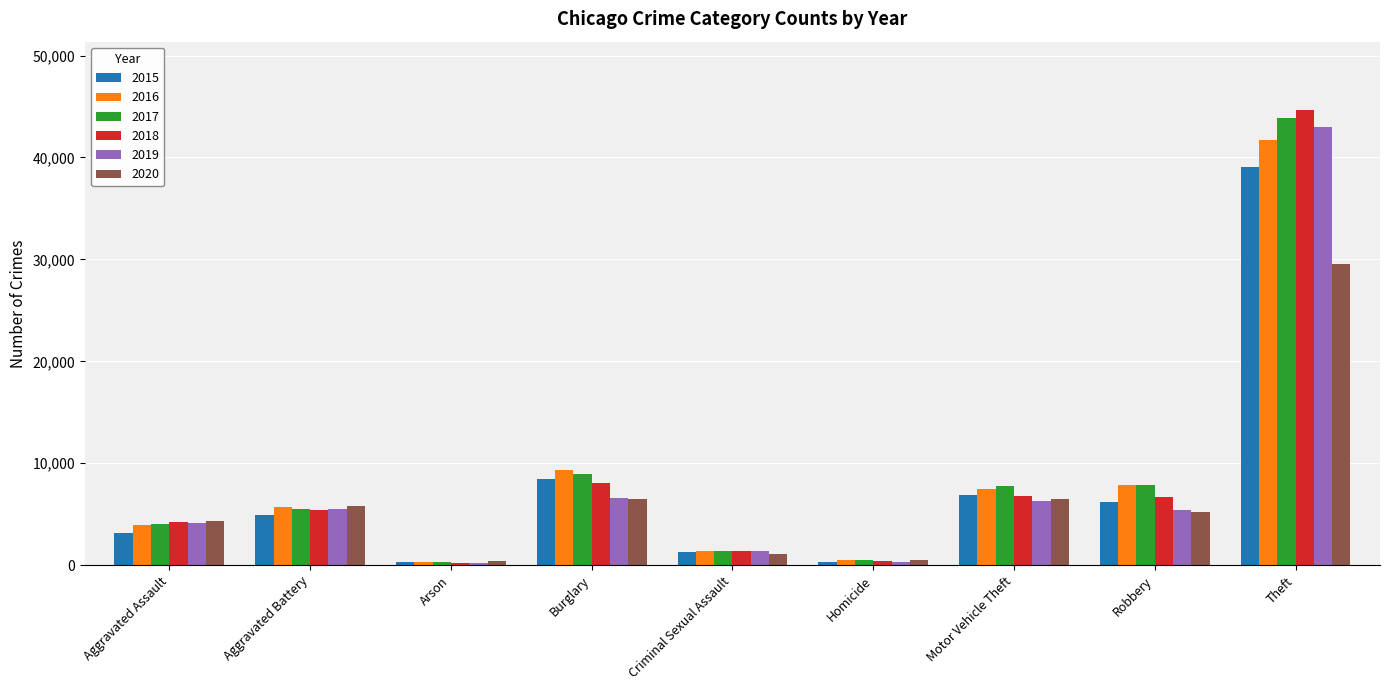

What is the spread (max minus min) of values at Aggravated Assault?

1193